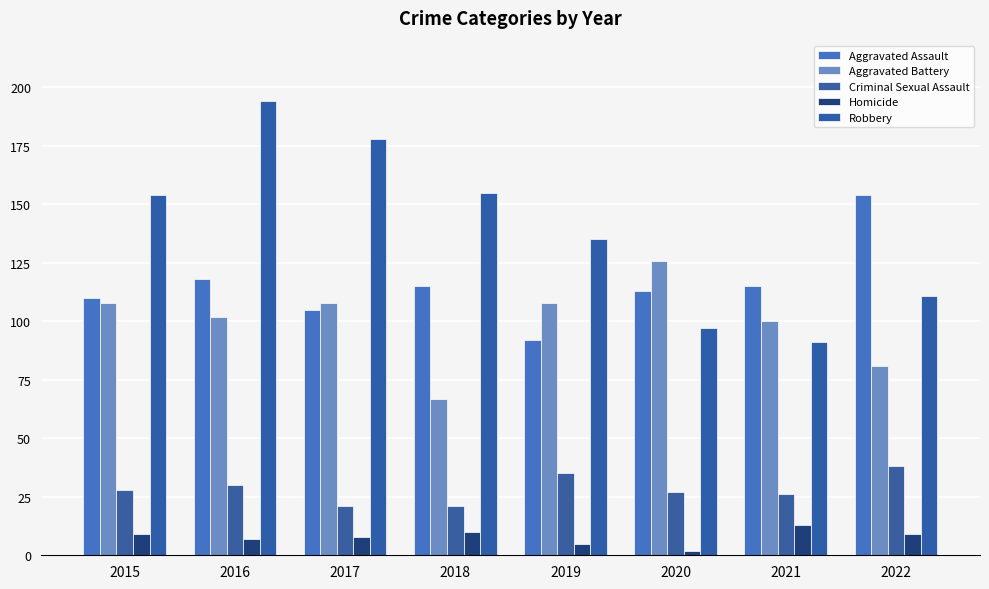

How many groups of bars are there?

8